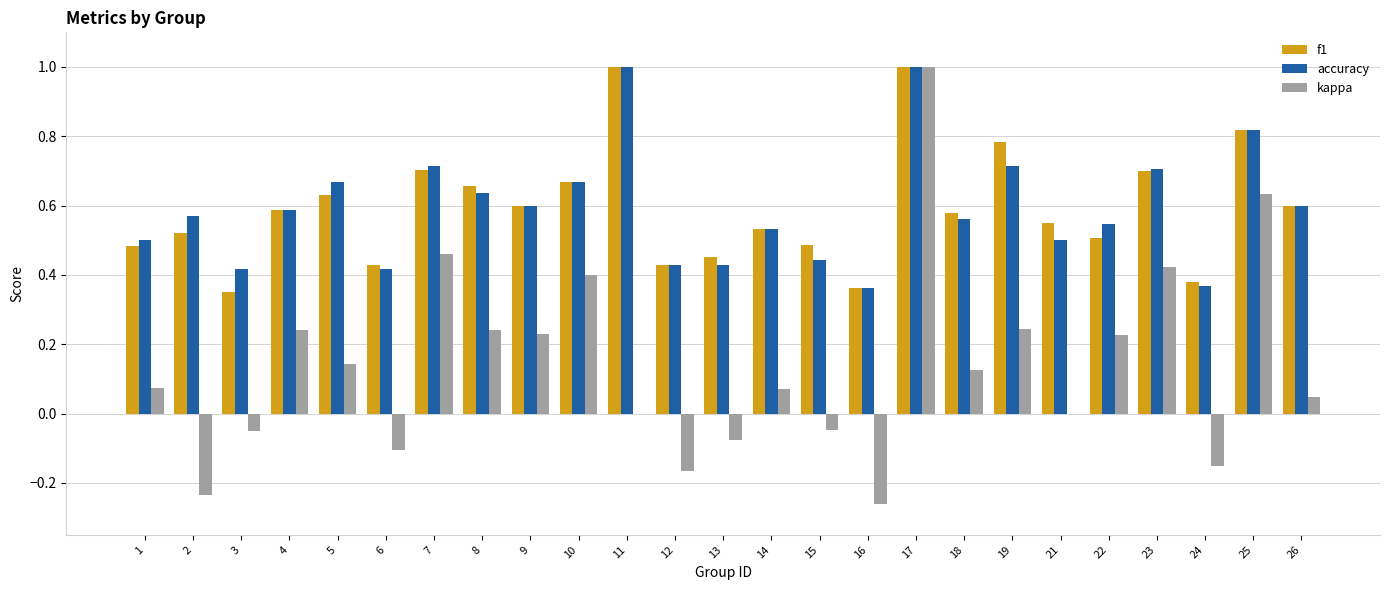

At which category is the sum across all series the highest?

17